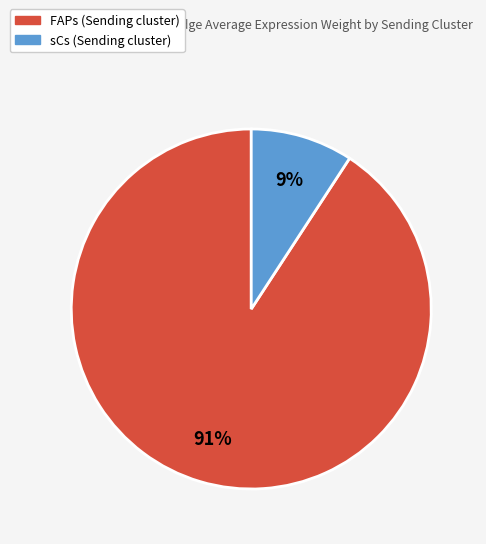

To the nearest percent, what is the difference between the largest and smallest slice percentages?

82%